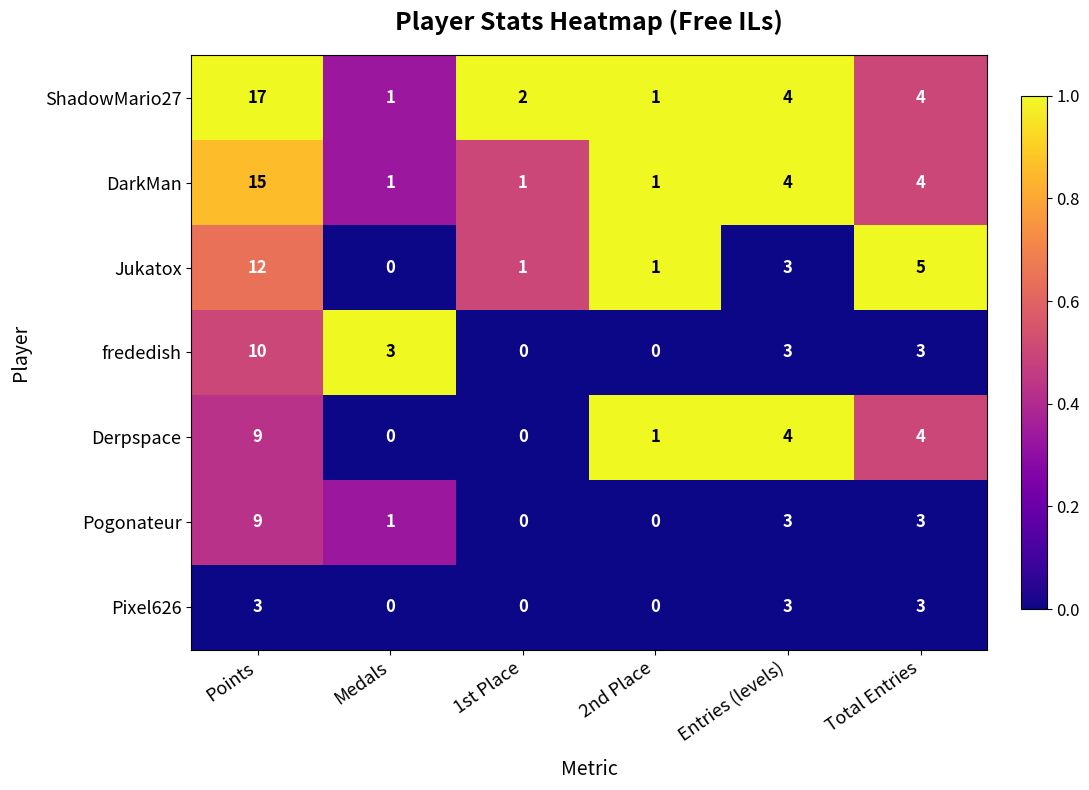

Which series has the largest total across all categories?

ShadowMario27